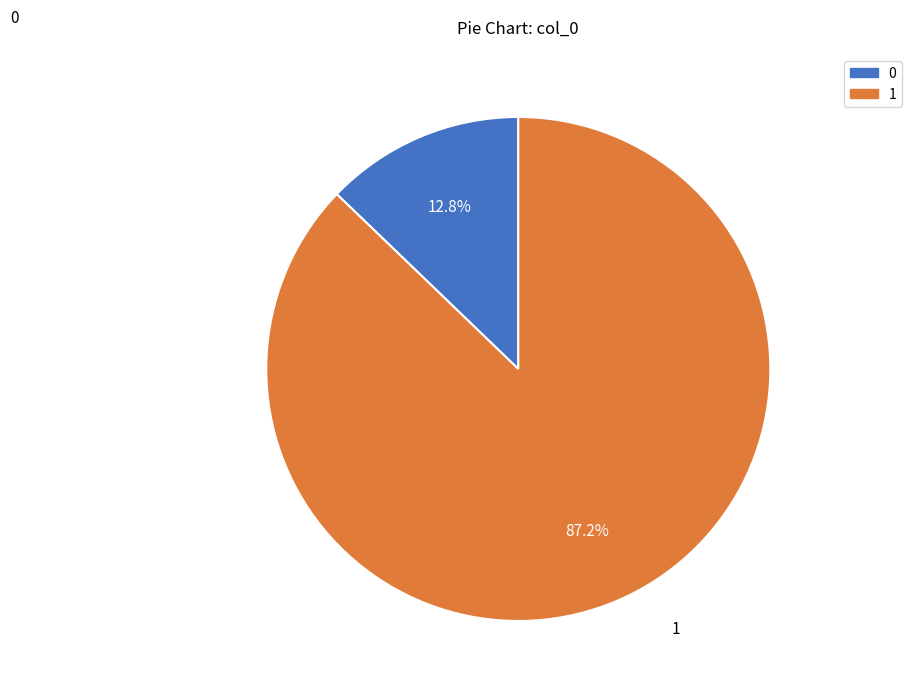

Is there a majority slice in this chart?

Yes